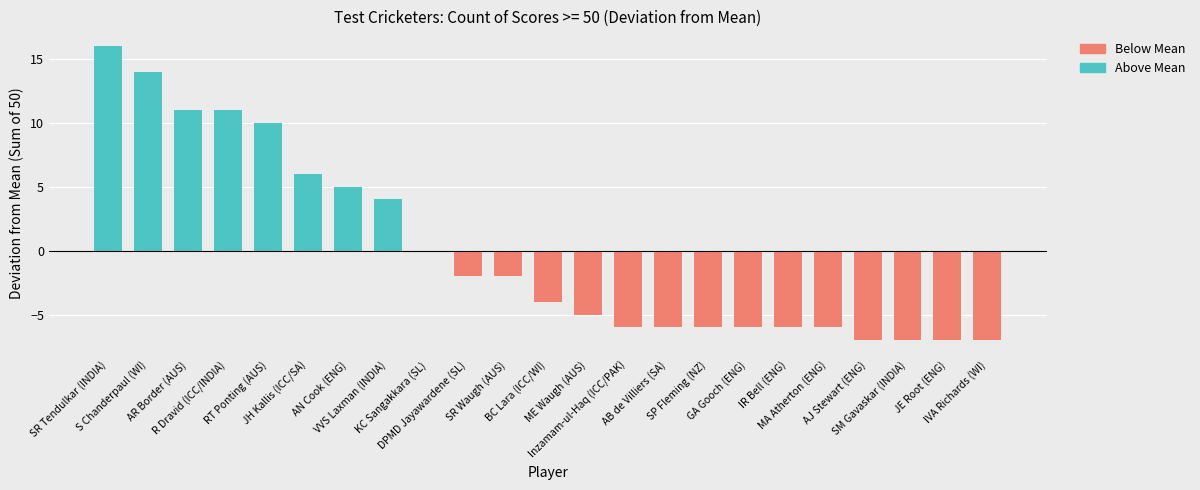

What is the difference between the second highest and second lowest values?

21